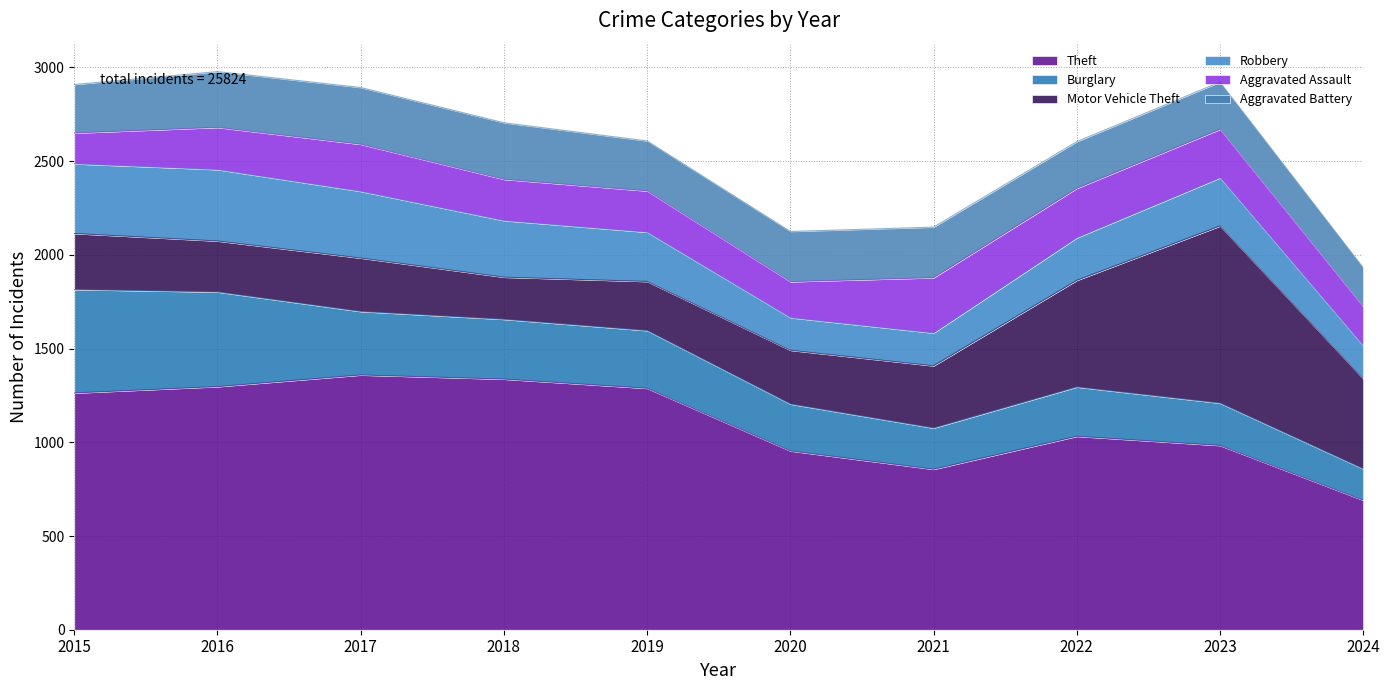

At which category is the sum across all series the highest?

2016